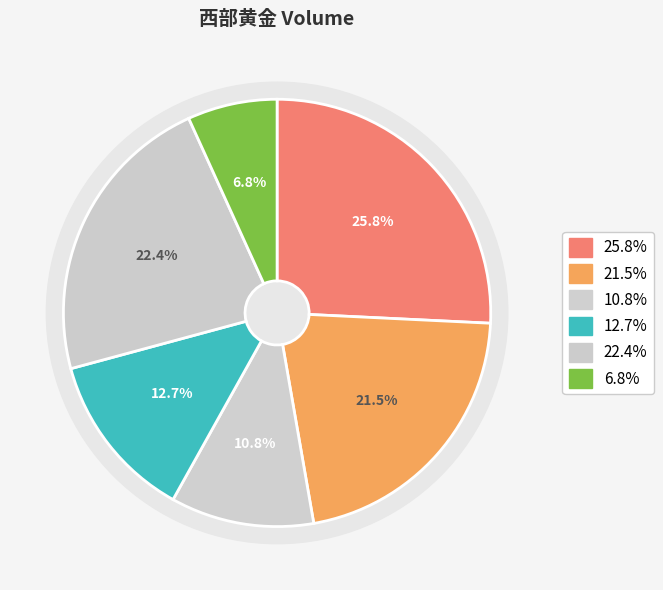

To the nearest percent, what is the difference between the 2022-10-26 and 2022-10-28 slice percentages?

15%